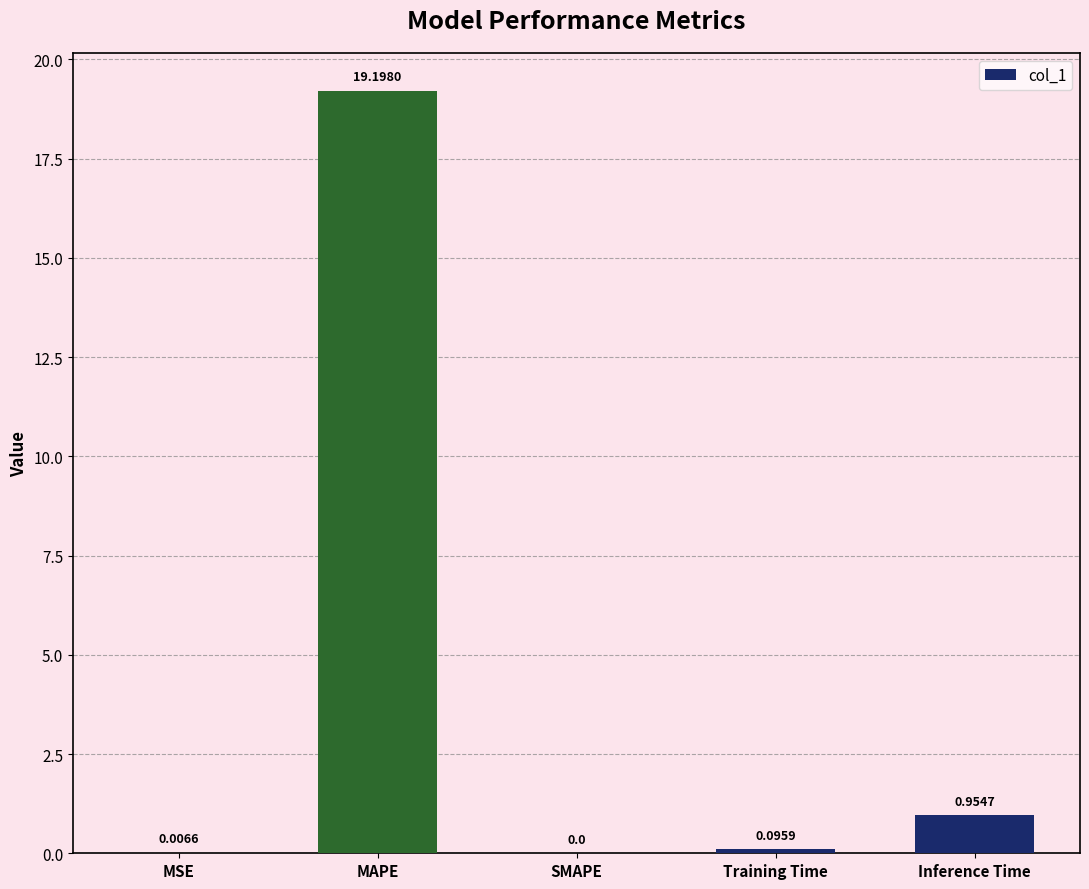

What is the change in value from MAPE to SMAPE?

-19.2